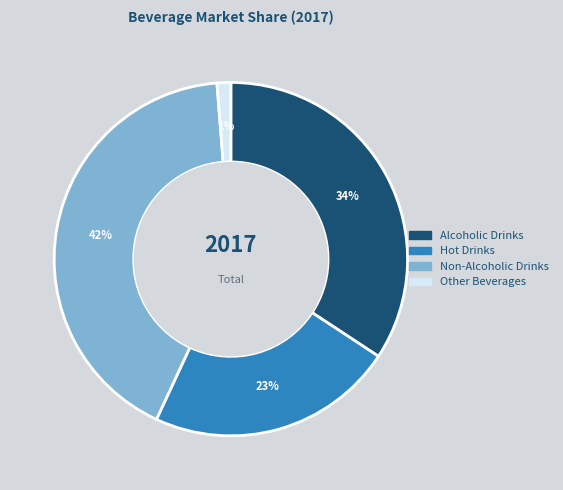

Count the number of slices in the pie.

4